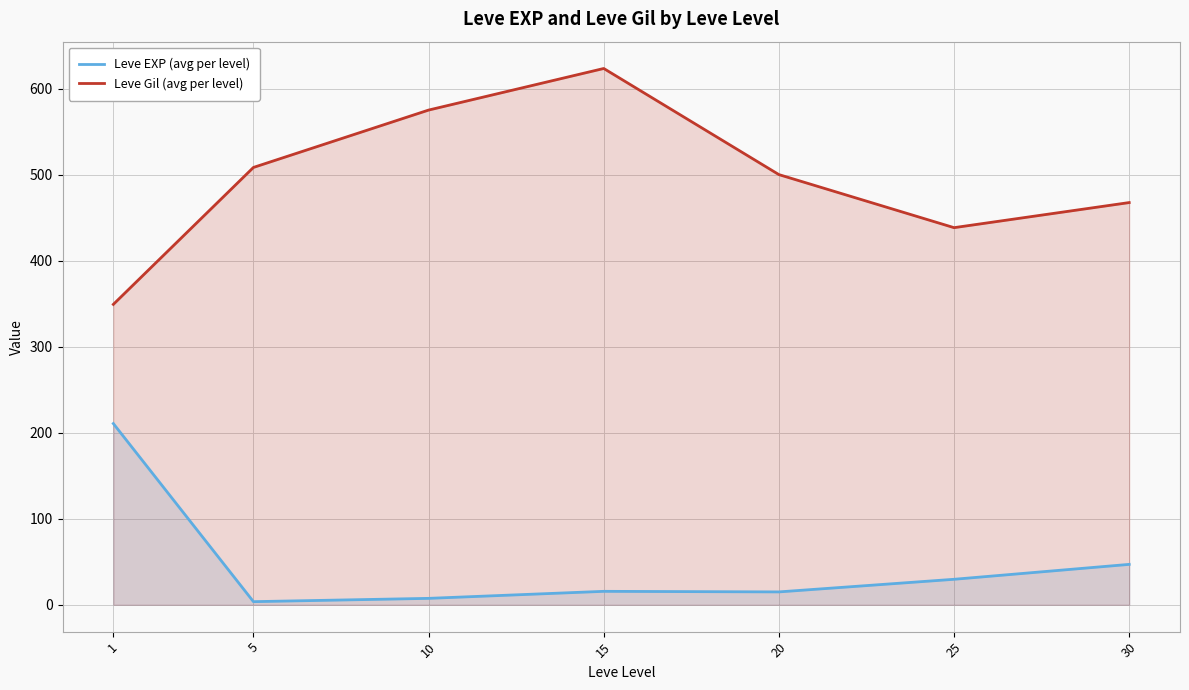

At which label is Leve Gil (avg per level) closest to 486?

20